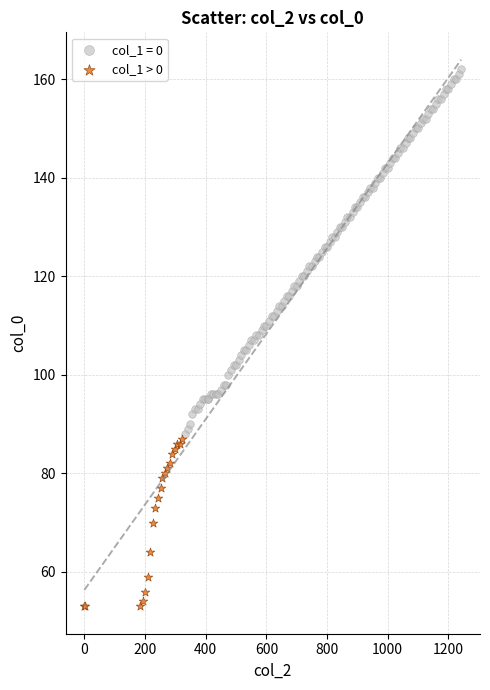

Which series contains the highest Y value?

col_1 = 0